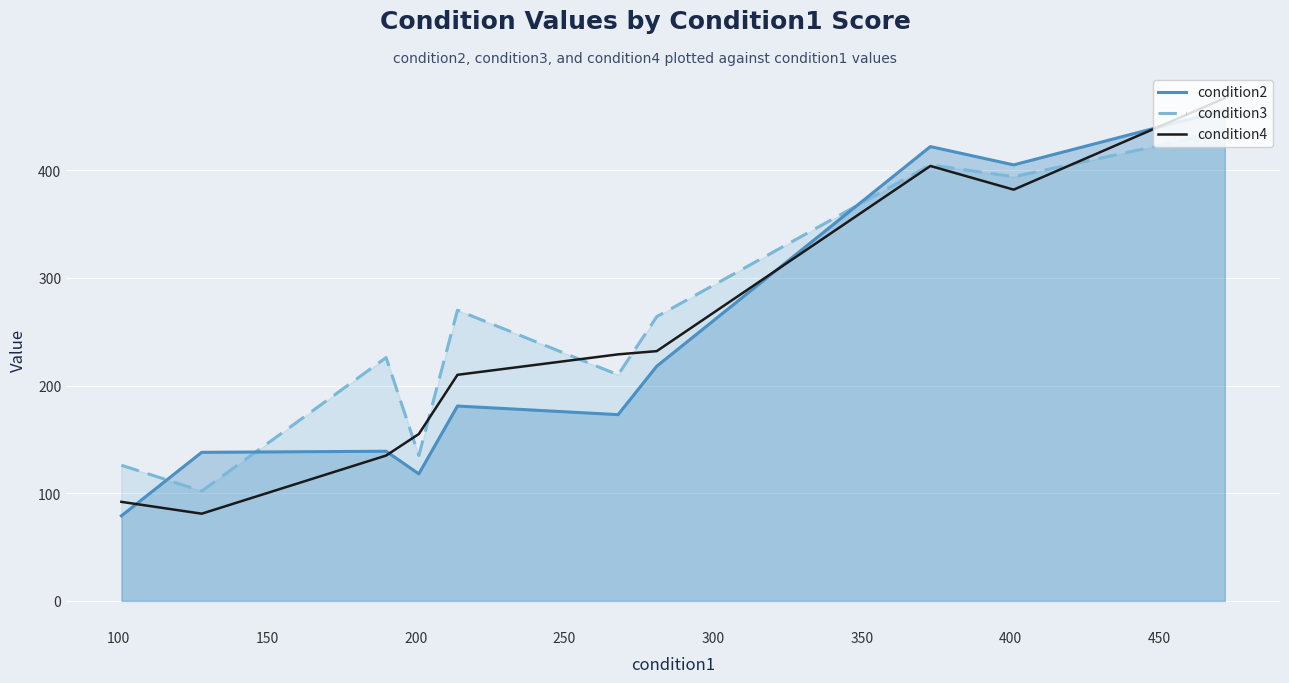

Which series has the largest total across all categories?

condition3